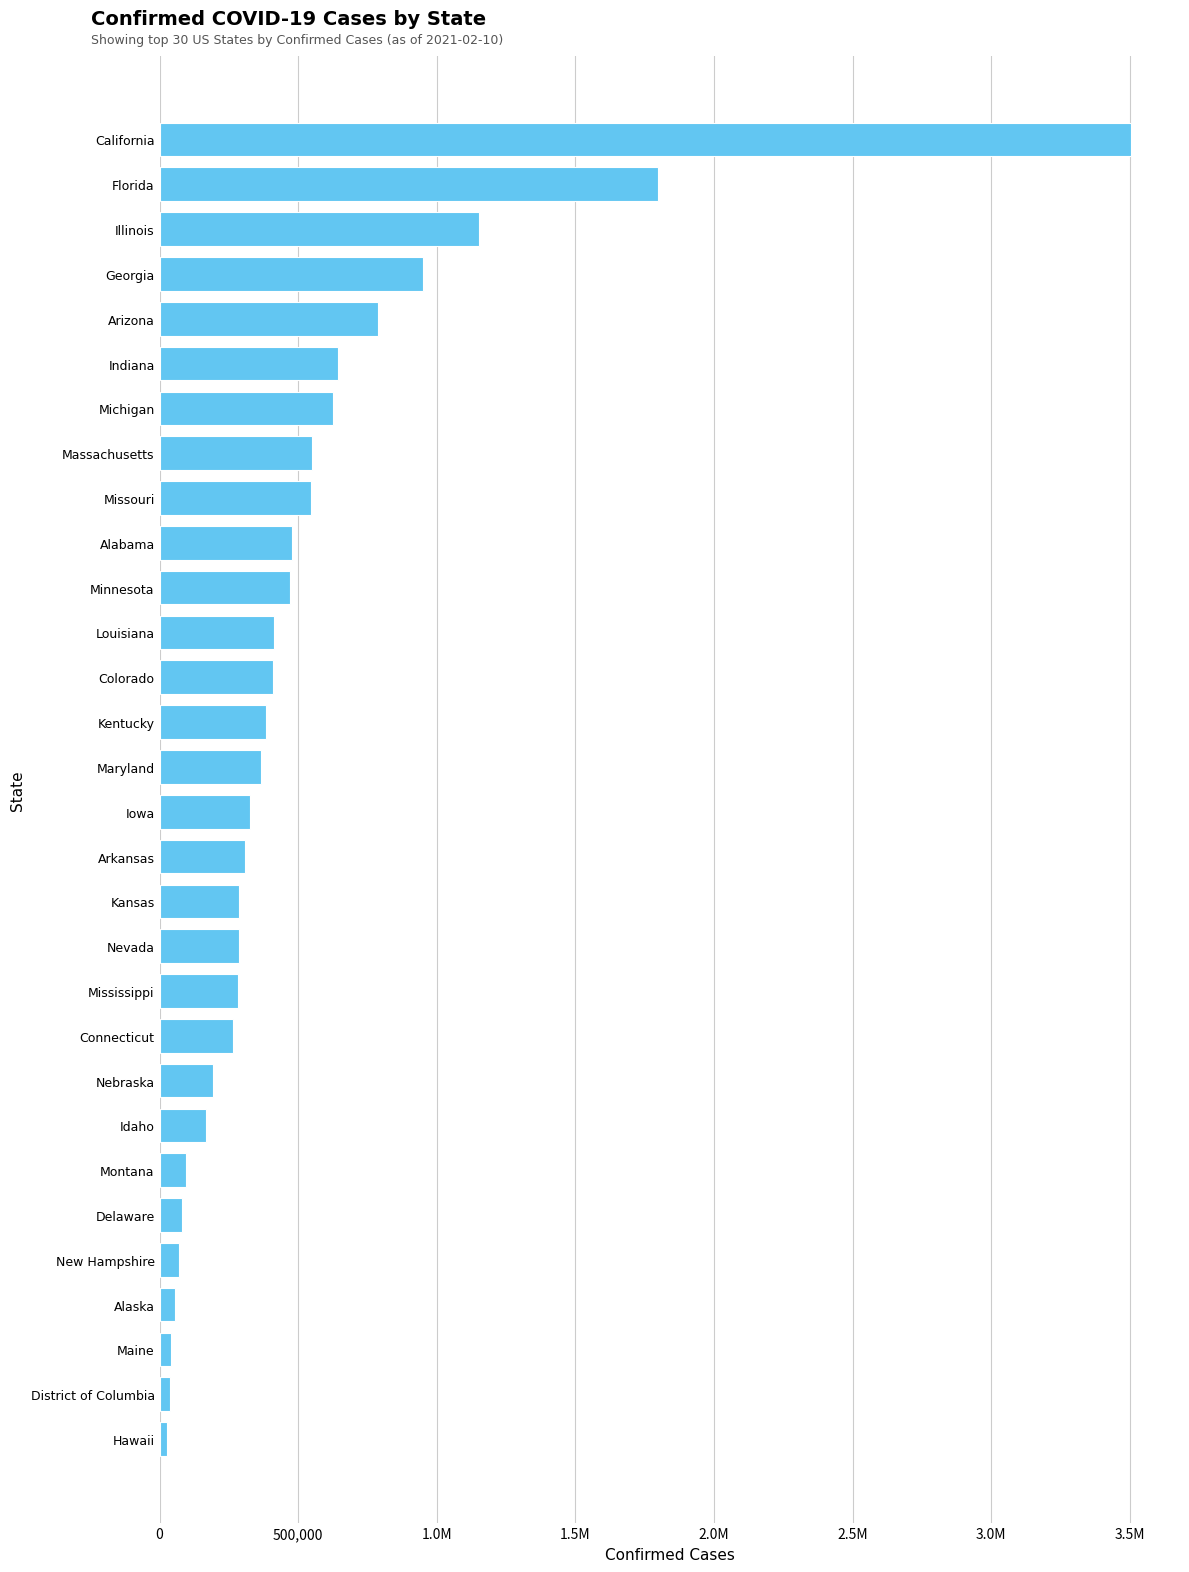

What is the average value?

520415